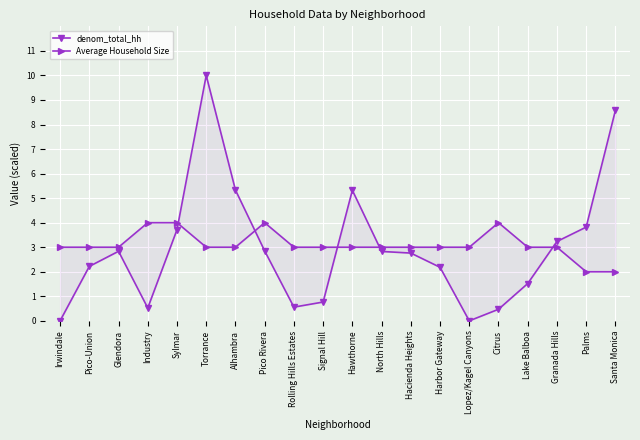

At which label is denom_total_hh closest to 5?

Hawthorne